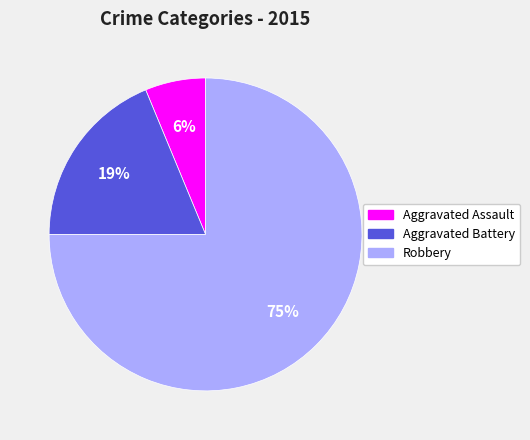

Which category has the smallest portion of the pie?

Aggravated Assault